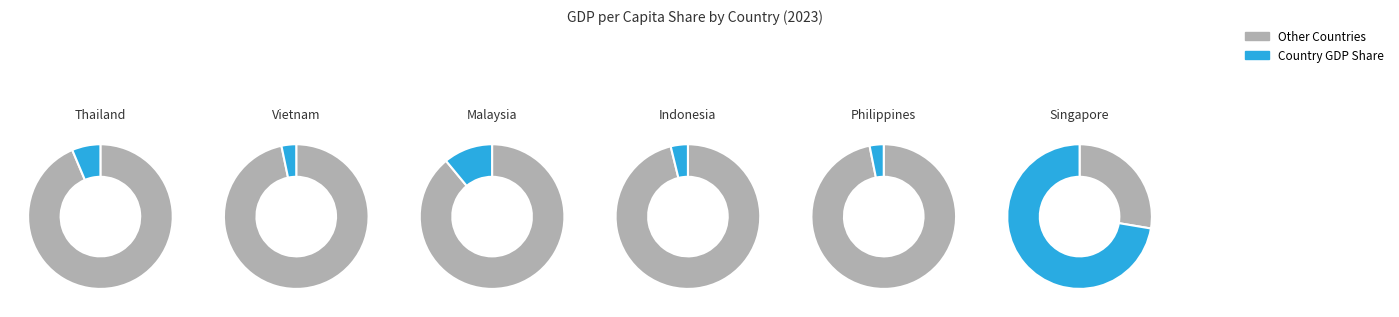

Is Singapore the majority of the pie?

Yes